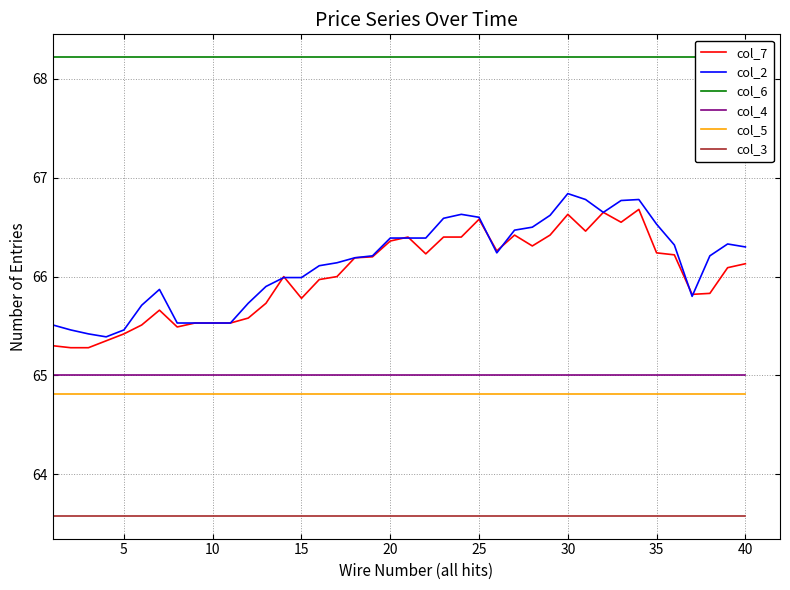

Reading right to left, transcribe all the data shown in this chart.

col_7: 66.1	66.1	65.8	65.8	66.2	66.2	66.7	66.5	66.7	66.5	66.6	66.4	66.3	66.4	66.3	66.6	66.4	66.4	66.2	66.4	66.4	66.2	66.2	66.0	66.0	65.8	66.0	65.7	65.6	65.5	65.5	65.5	65.5	65.7	65.5	65.4	65.3	65.3	65.3	65.3
col_2: 66.3	66.3	66.2	65.8	66.3	66.5	66.8	66.8	66.7	66.8	66.8	66.6	66.5	66.5	66.2	66.6	66.6	66.6	66.4	66.4	66.4	66.2	66.2	66.1	66.1	66.0	66.0	65.9	65.7	65.5	65.5	65.5	65.5	65.9	65.7	65.5	65.4	65.4	65.5	65.5
col_6: 68.2	68.2	68.2	68.2	68.2	68.2	68.2	68.2	68.2	68.2	68.2	68.2	68.2	68.2	68.2	68.2	68.2	68.2	68.2	68.2	68.2	68.2	68.2	68.2	68.2	68.2	68.2	68.2	68.2	68.2	68.2	68.2	68.2	68.2	68.2	68.2	68.2	68.2	68.2	68.2
col_4: 65.0	65.0	65.0	65.0	65.0	65.0	65.0	65.0	65.0	65.0	65.0	65.0	65.0	65.0	65.0	65.0	65.0	65.0	65.0	65.0	65.0	65.0	65.0	65.0	65.0	65.0	65.0	65.0	65.0	65.0	65.0	65.0	65.0	65.0	65.0	65.0	65.0	65.0	65.0	65.0
col_5: 64.8	64.8	64.8	64.8	64.8	64.8	64.8	64.8	64.8	64.8	64.8	64.8	64.8	64.8	64.8	64.8	64.8	64.8	64.8	64.8	64.8	64.8	64.8	64.8	64.8	64.8	64.8	64.8	64.8	64.8	64.8	64.8	64.8	64.8	64.8	64.8	64.8	64.8	64.8	64.8
col_3: 63.6	63.6	63.6	63.6	63.6	63.6	63.6	63.6	63.6	63.6	63.6	63.6	63.6	63.6	63.6	63.6	63.6	63.6	63.6	63.6	63.6	63.6	63.6	63.6	63.6	63.6	63.6	63.6	63.6	63.6	63.6	63.6	63.6	63.6	63.6	63.6	63.6	63.6	63.6	63.6